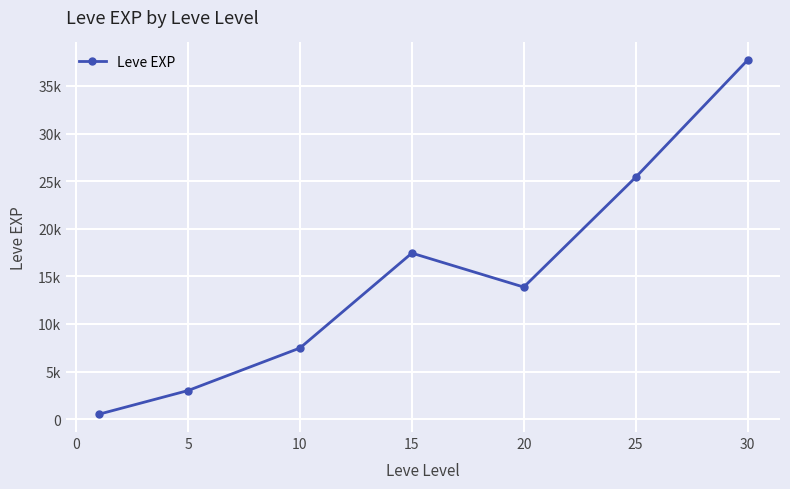

Is this an area chart (filled region under the line)?

No